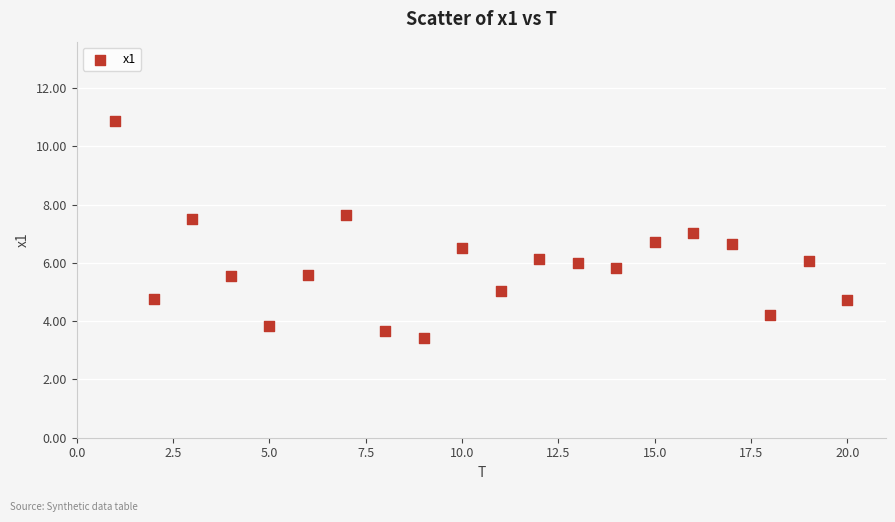

What is the range of Y values (max minus min)?

7.5